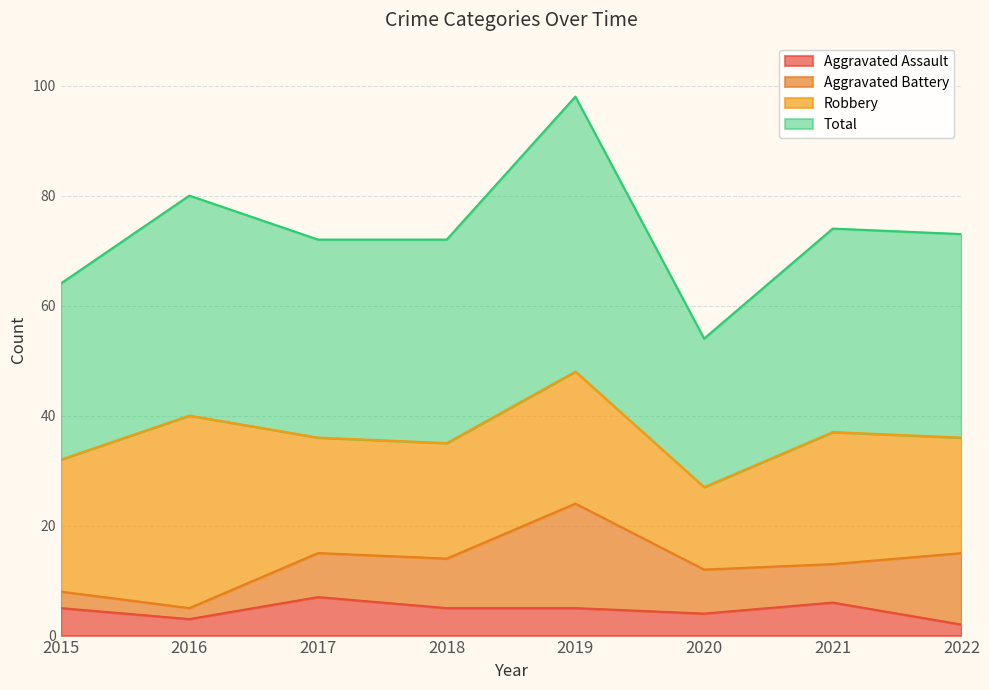

What is the lowest value of the Aggravated Assault series?

2